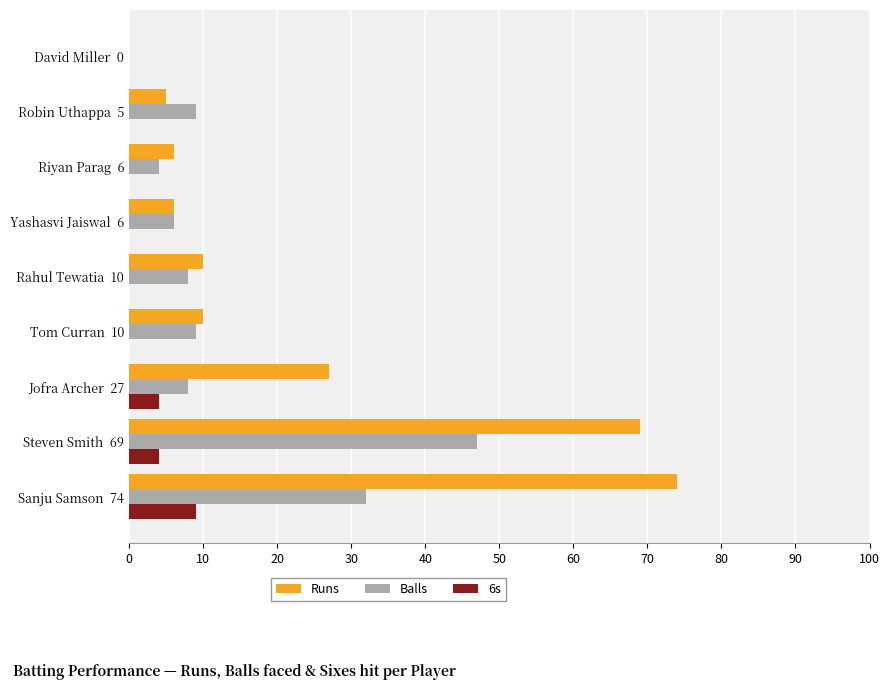

Which series has the largest total across all categories?

Runs